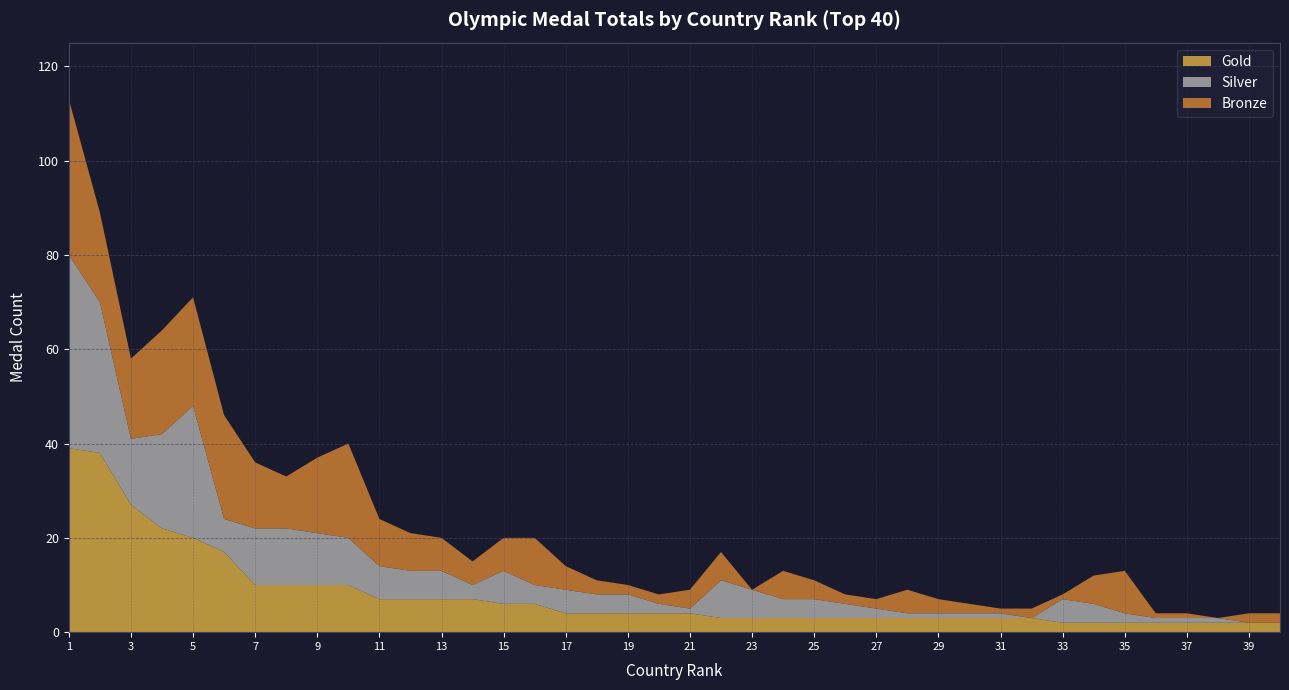

Reading right to left, transcribe all the data shown in this chart.

Gold: 2	2	2	2	2	2	2	2	3	3	3	3	3	3	3	3	3	3	3	4	4	4	4	4	6	6	7	7	7	7	10	10	10	10	17	20	22	27	38	39
Silver: 0	0	1	1	1	2	4	5	0	1	1	1	1	2	3	4	4	6	8	1	2	4	4	5	4	7	3	6	6	7	10	11	12	12	7	28	20	14	32	41
Bronze: 2	2	0	1	1	9	6	1	2	1	2	3	5	2	2	4	6	0	6	4	2	2	3	5	10	7	5	7	8	10	20	16	11	14	22	23	22	17	19	33